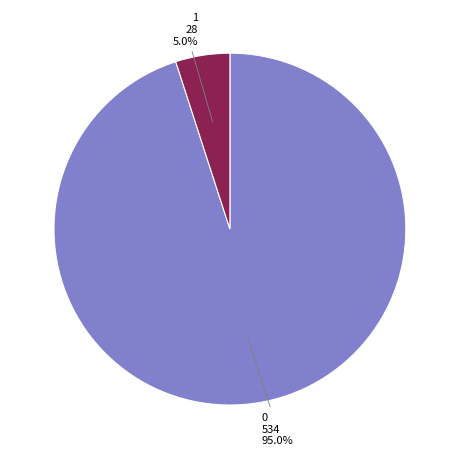

Is there a majority slice in this chart?

Yes